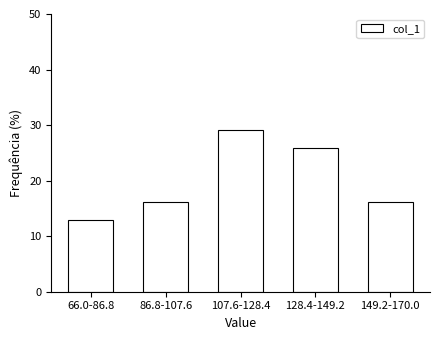

Reading left to right, list all the values displayed in this chart.

12.9	16.1	29.0	25.8	16.1